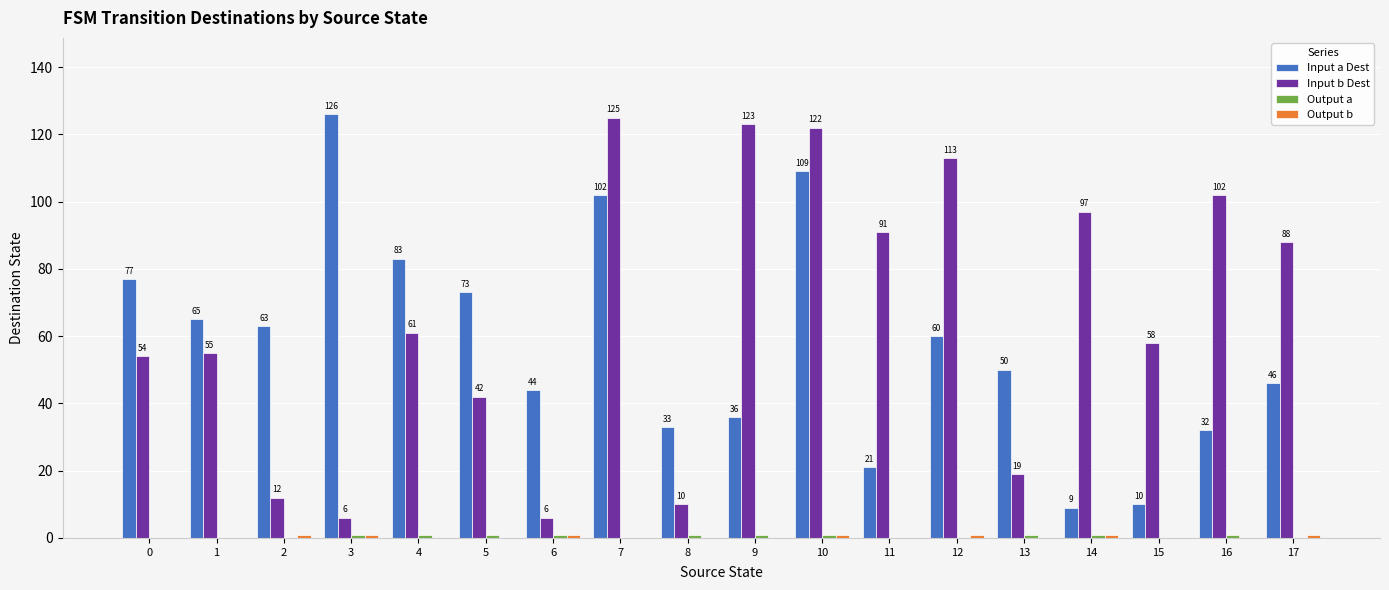

What is the total value across all series at 9?

160